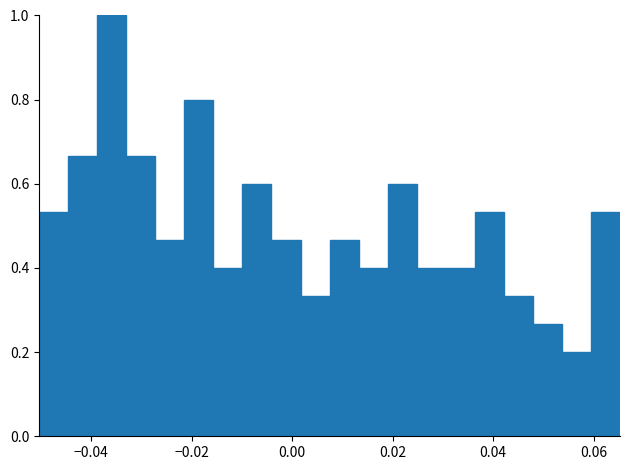

Around what value on the x-axis is the tallest bar? Give the approximate position of its centre, as read against the axis.

-0.036